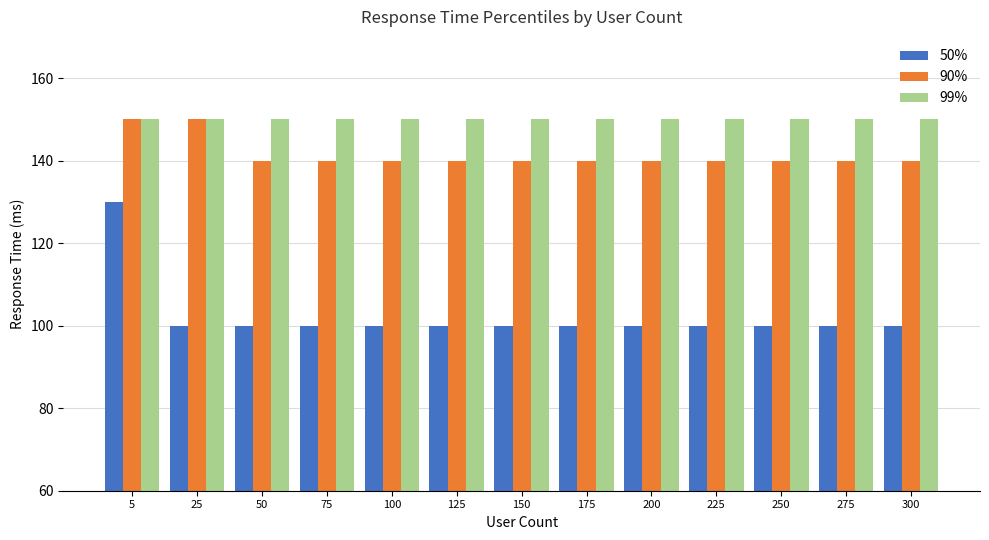

How many groups of bars are there?

13